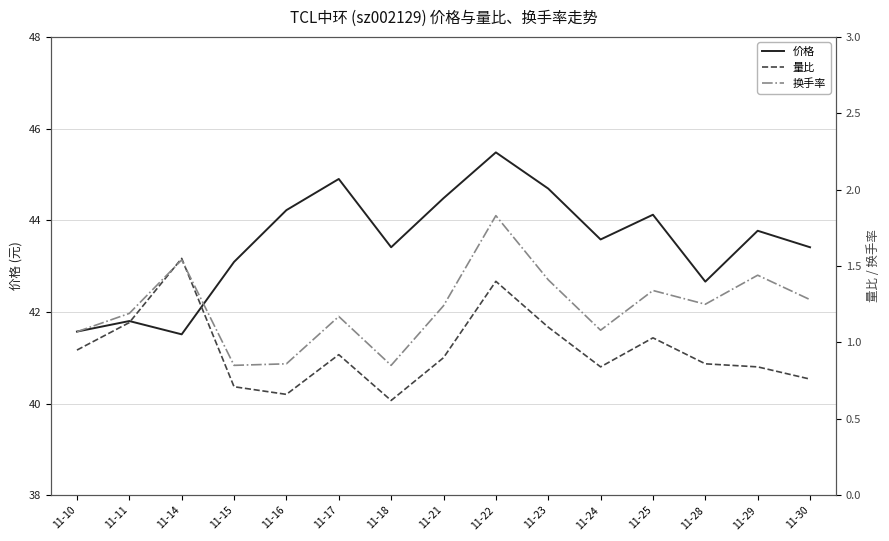

Does the chart have visible grid lines?

Yes